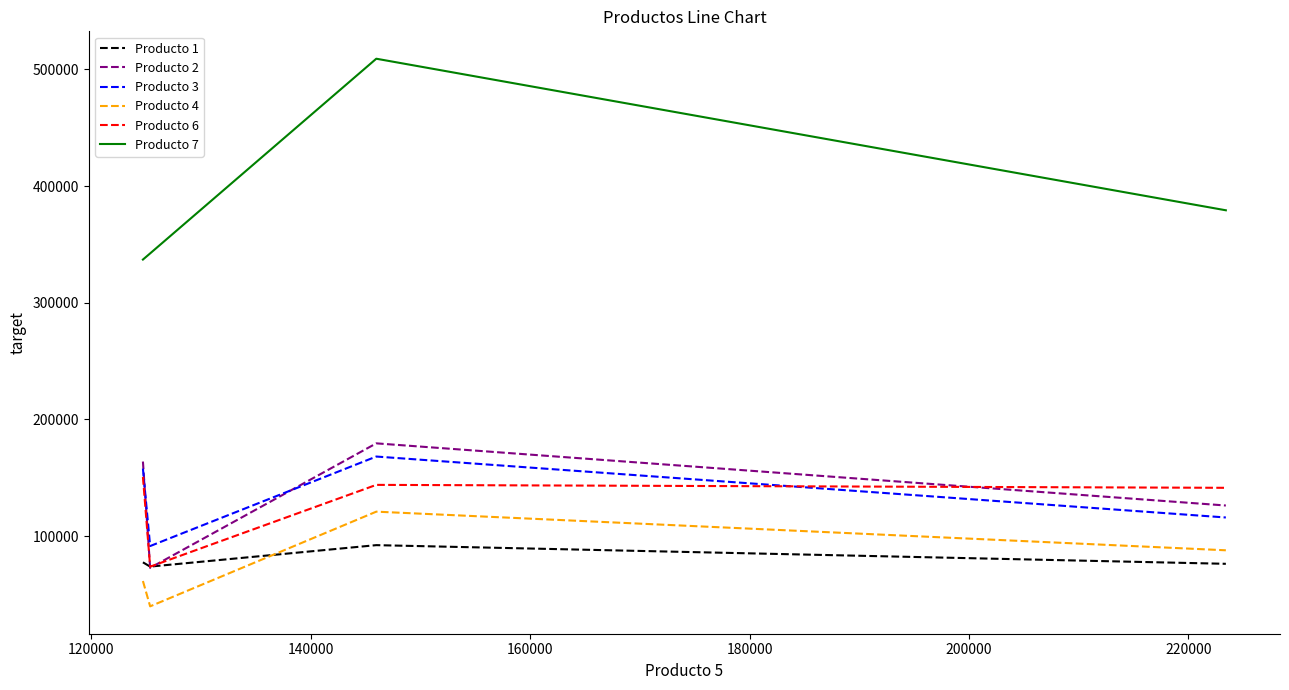

How many interior local valleys does the Producto 6 series have?

1